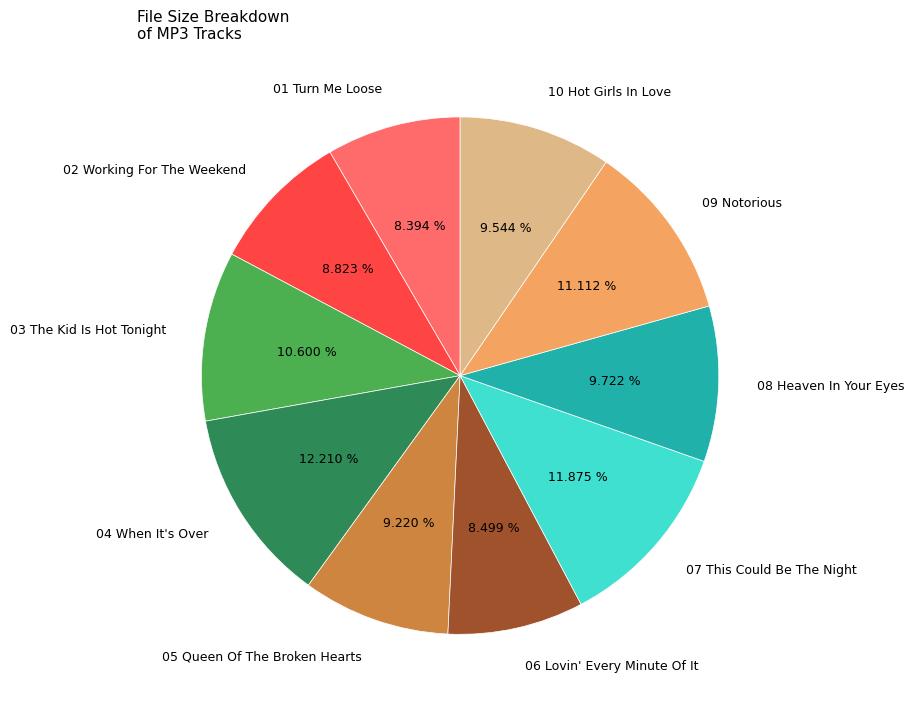

Is the sum of 02 Working For The Weekend and 05 Queen Of The Broken Hearts greater than half?

No